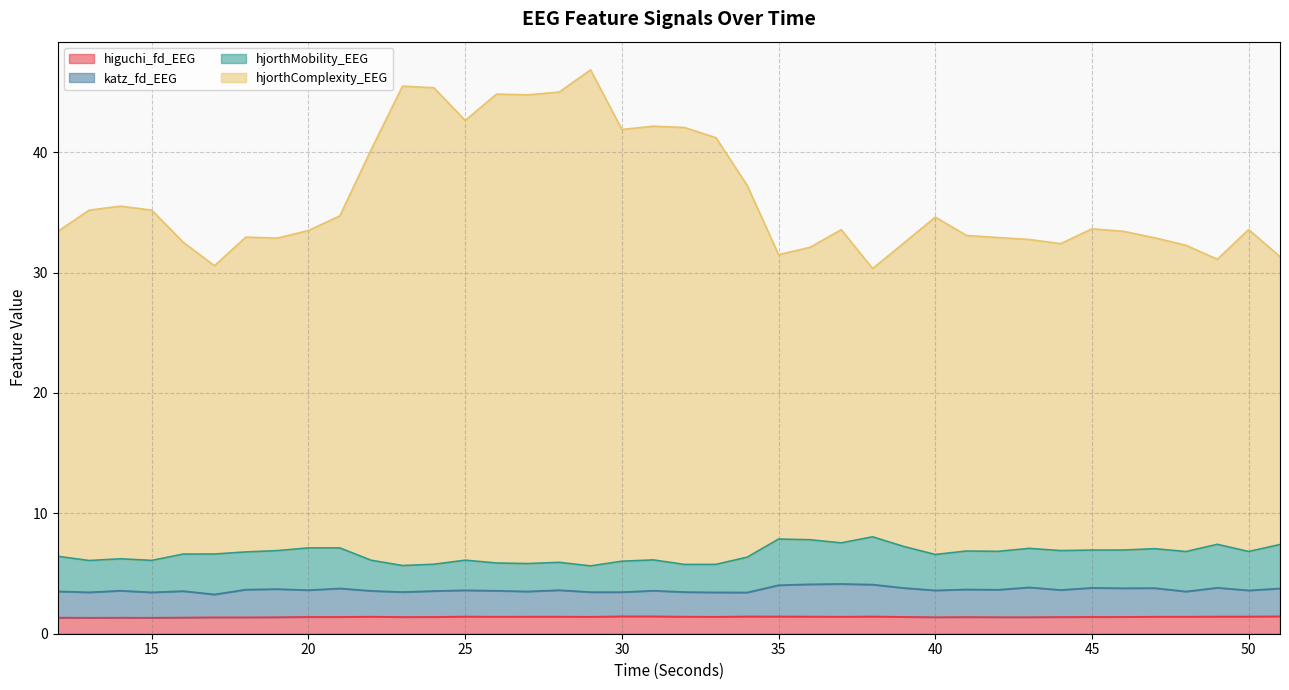

What are all the series names shown in the legend?

higuchi_fd_EEG, katz_fd_EEG, hjorthMobility_EEG, hjorthComplexity_EEG